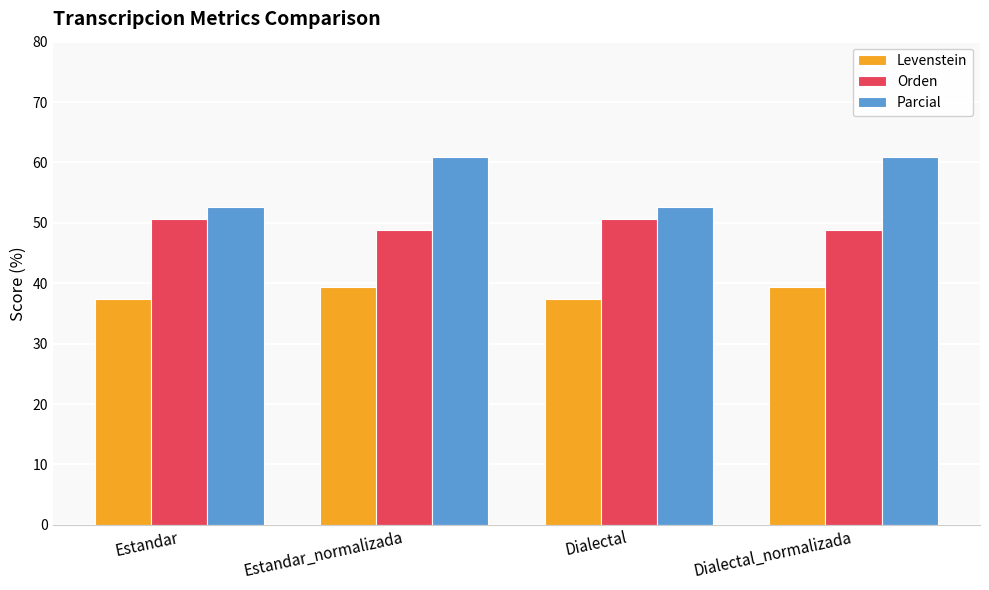

At Dialectal, list the series in order from smallest to largest.

Levenstein, Orden, Parcial